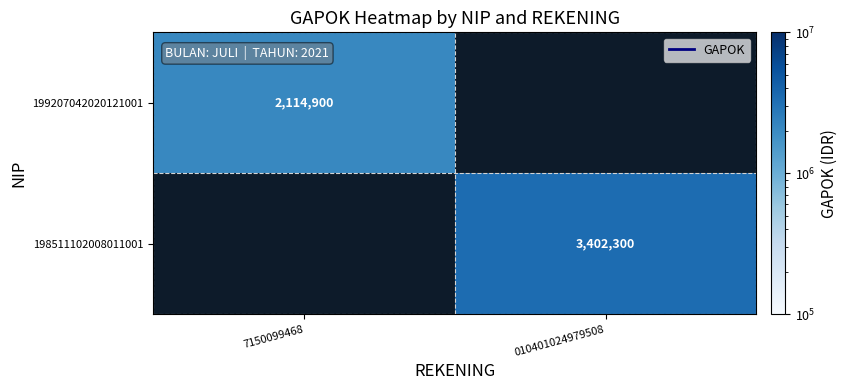

Count the number of data series in this chart.

2